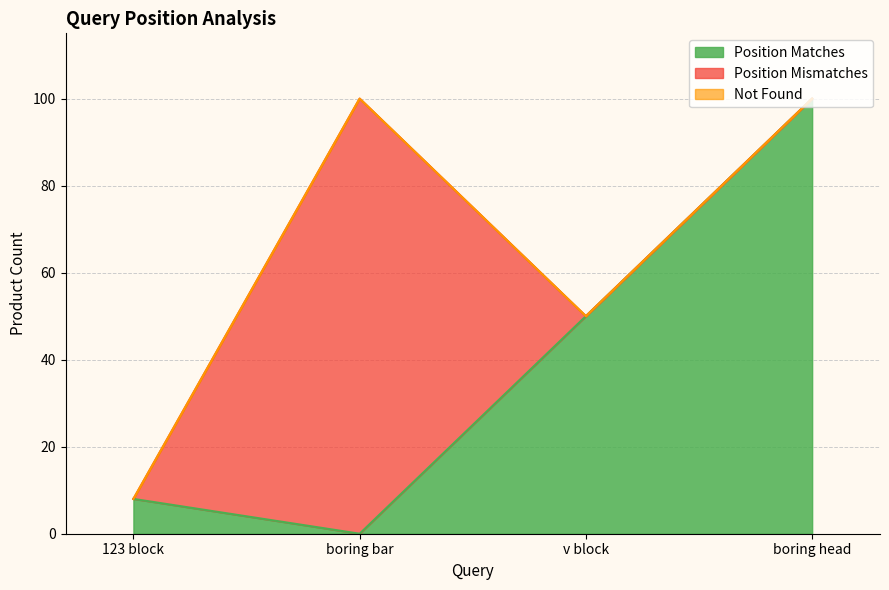

What is the difference between the highest and lowest values at v block?

50